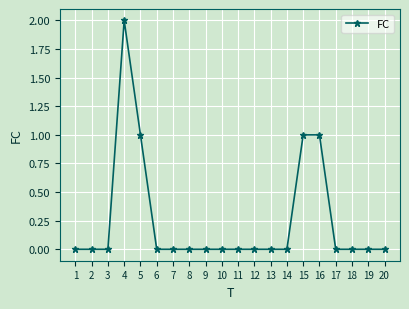

Reading right to left, list all the values displayed in this chart.

20=0	19=0	18=0	17=0	16=1	15=1	14=0	13=0	12=0	11=0	10=0	9=0	8=0	7=0	6=0	5=1	4=2	3=0	2=0	1=0